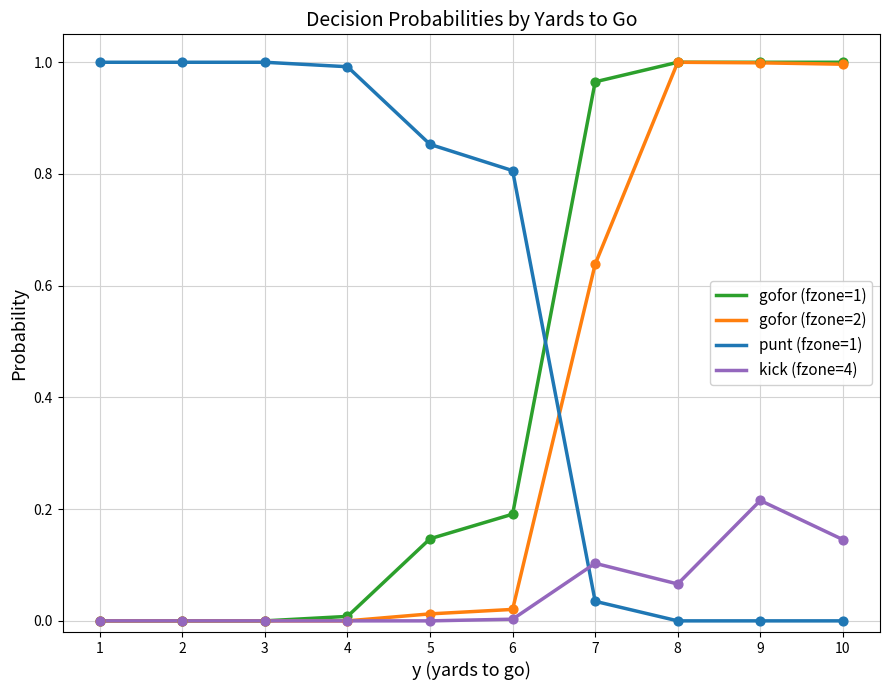

Which series has the largest total across all categories?

punt (fzone=1)